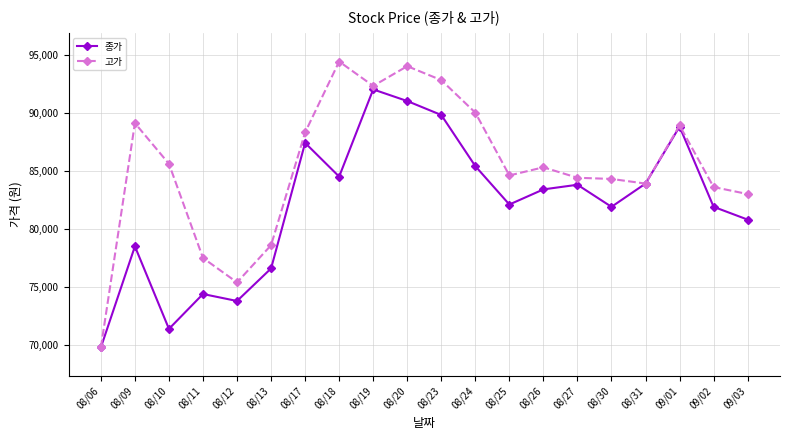

At 08/09, list the series in order from largest to smallest.

고가, 종가